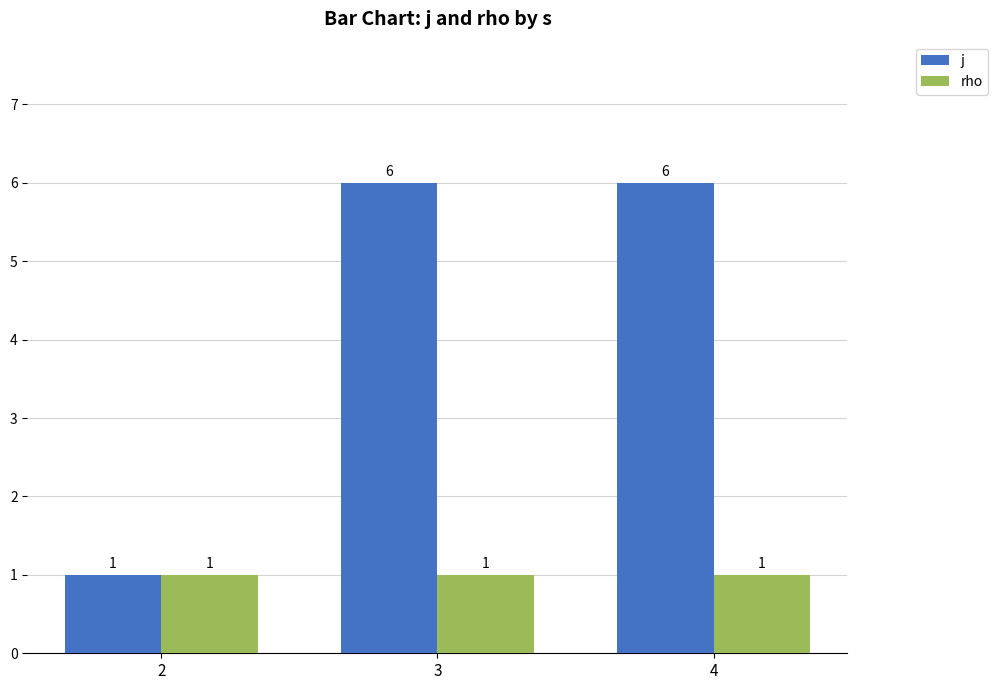

What is the maximum value shown in the chart?

6